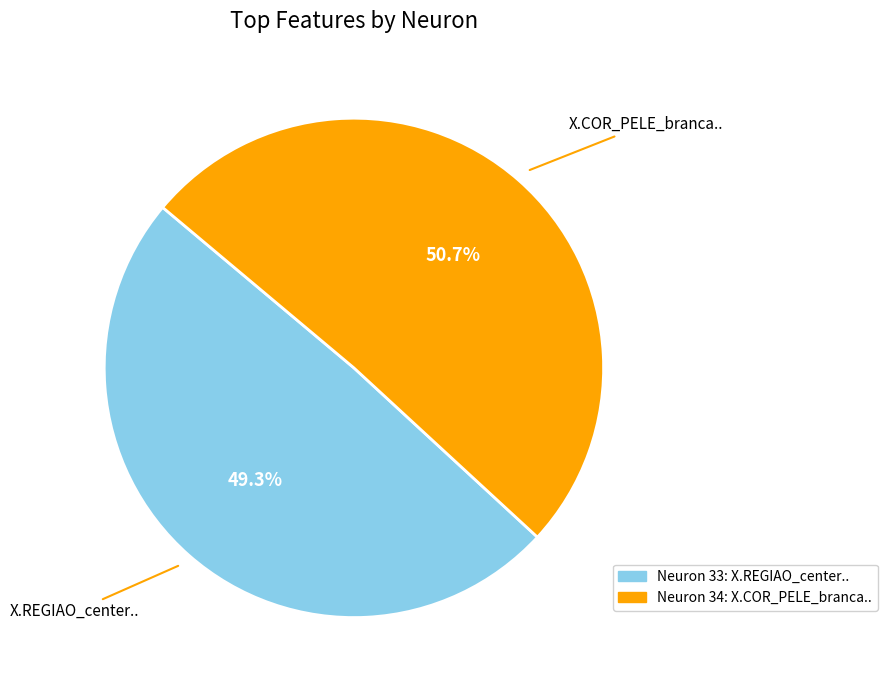

Is there a majority slice in this chart?

Yes